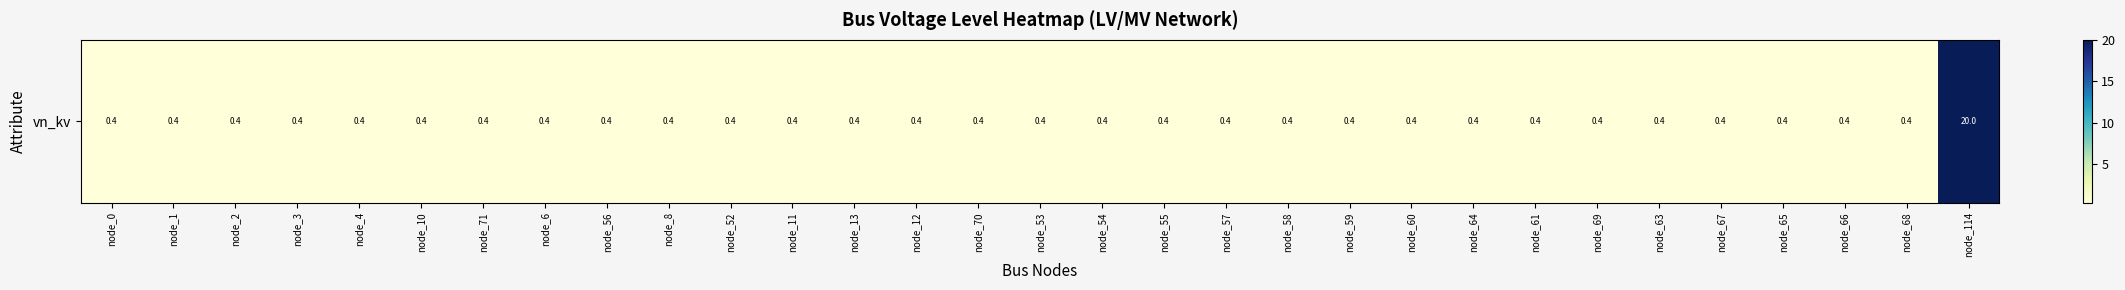

Rank the categories by value from highest to lowest.

node_114, node_0, node_1, node_2, node_3, node_4, node_10, node_71, node_6, node_56, node_8, node_52, node_11, node_13, node_12, node_70, node_53, node_54, node_55, node_57, node_58, node_59, node_60, node_64, node_61, node_69, node_63, node_67, node_65, node_66, node_68